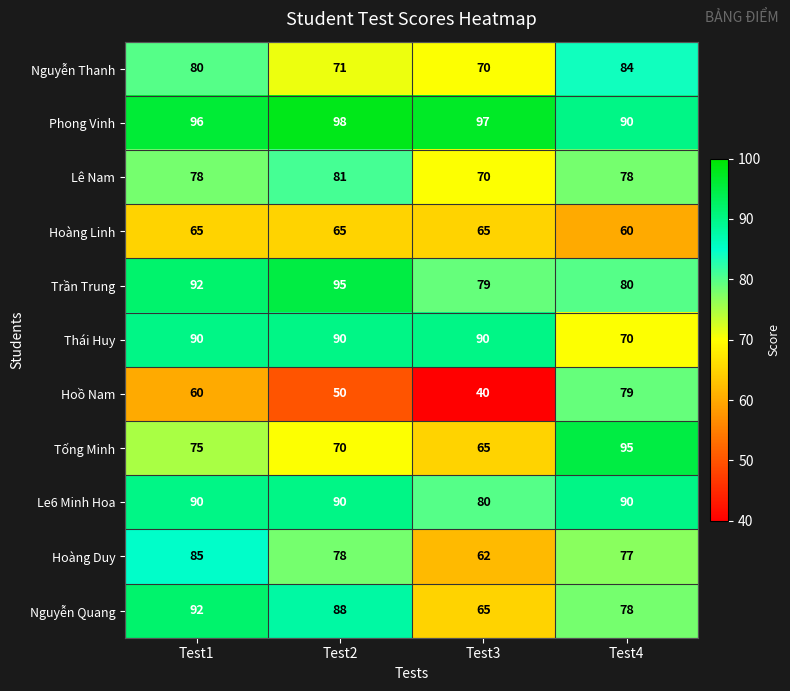

List the labels in order of Trần Trung value, largest first.

Test2, Test1, Test4, Test3